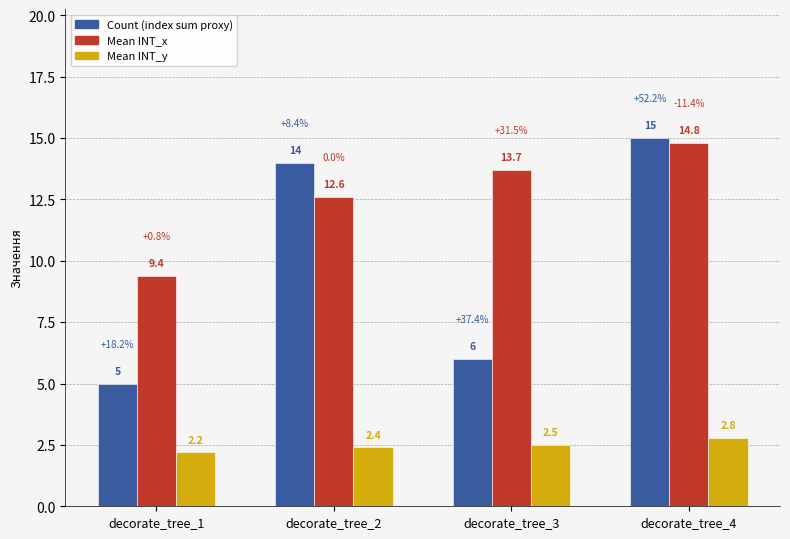

What is the minimum value for Mean INT_y?

2.2